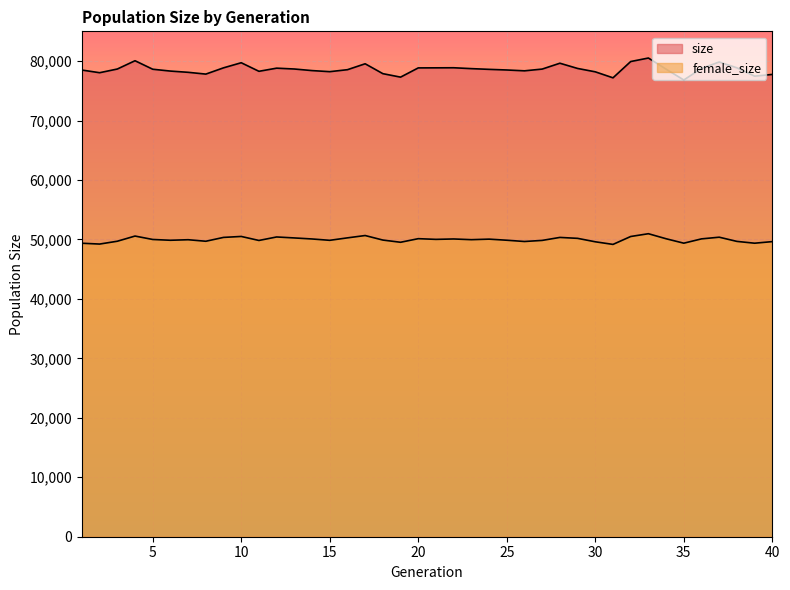

Rank the categories by female_size value from lowest to highest.

31, 2, 1, 39, 35, 19, 30, 40, 26, 38, 8, 3, 11, 27, 15, 6, 25, 18, 7, 23, 5, 21, 24, 14, 22, 36, 34, 20, 29, 13, 16, 28, 9, 37, 12, 32, 10, 4, 17, 33